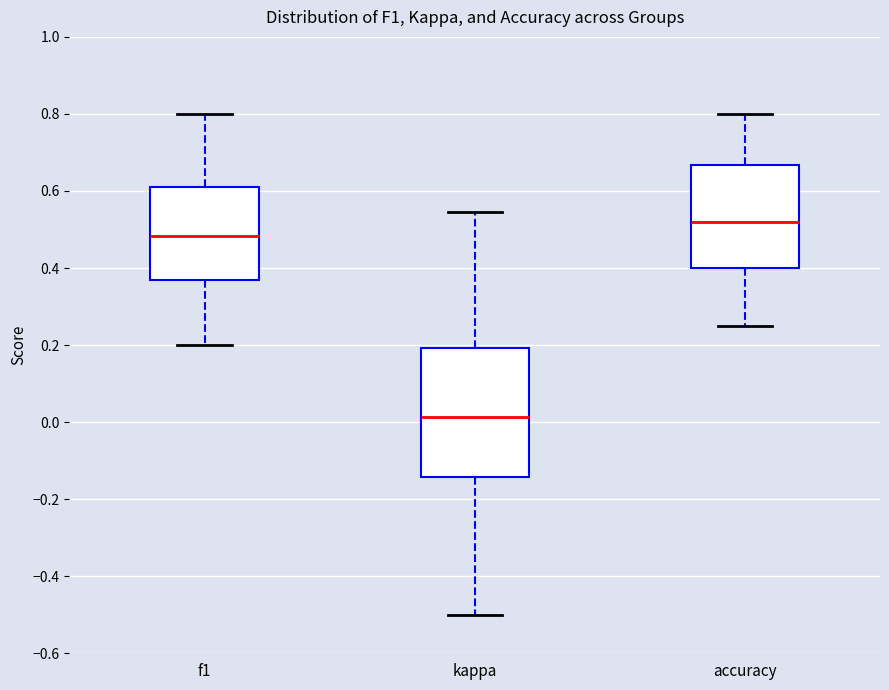

Which box's median line is the highest?

accuracy